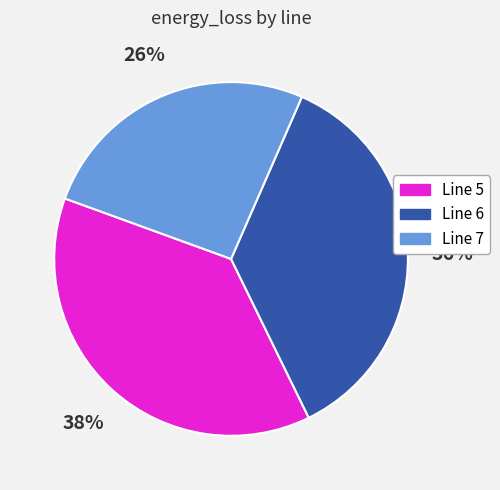

Is there any slice that represents more than half of the pie?

No